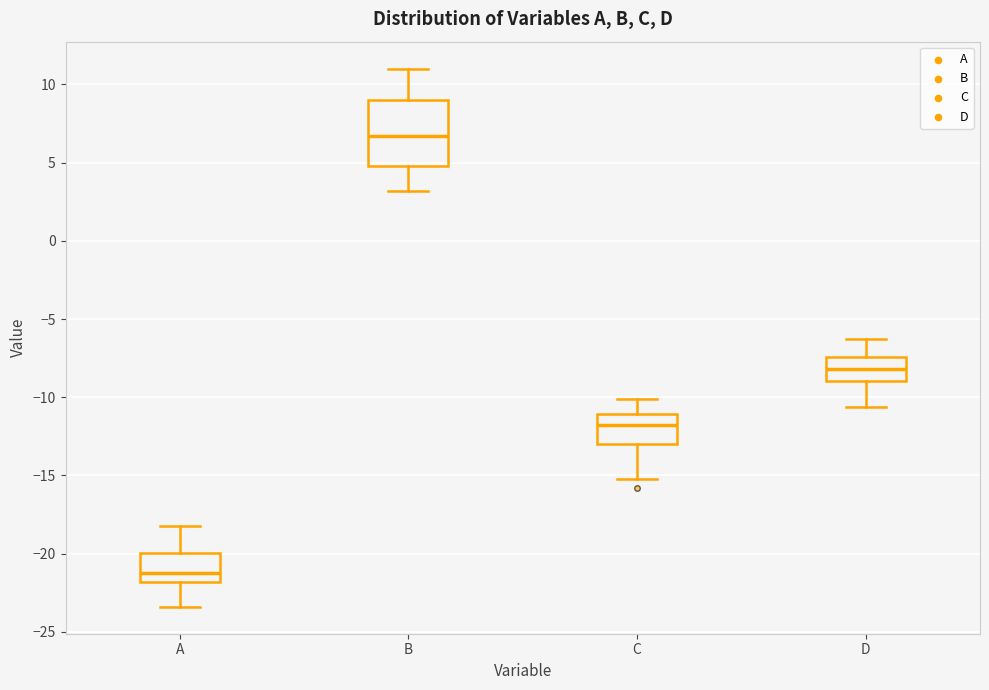

Comparing the boxes themselves (not the whiskers), which one is the tallest?

B